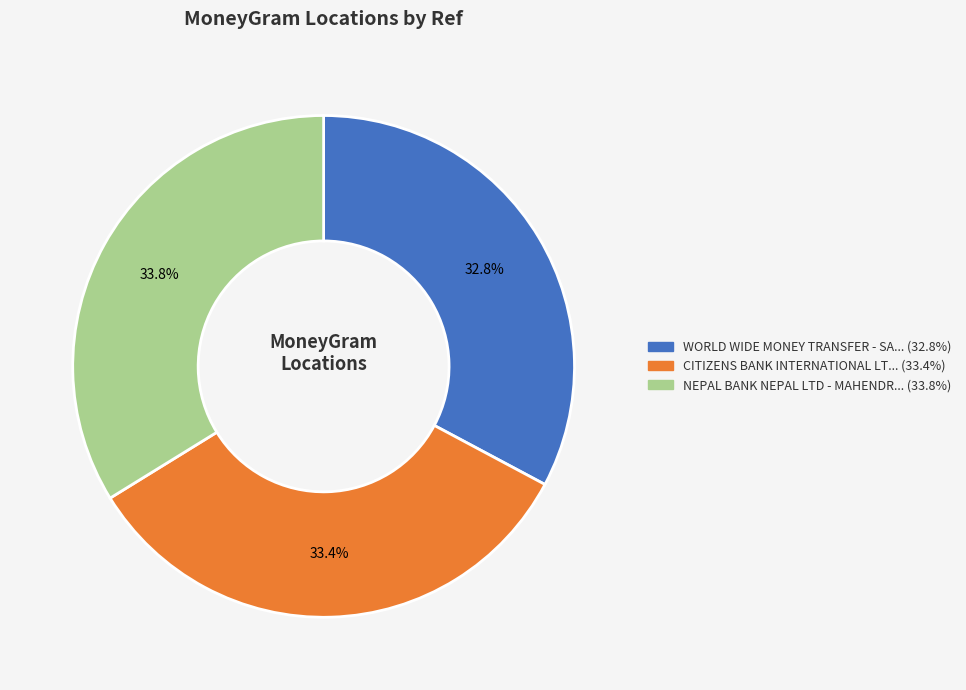

Is there any slice that represents more than half of the pie?

No